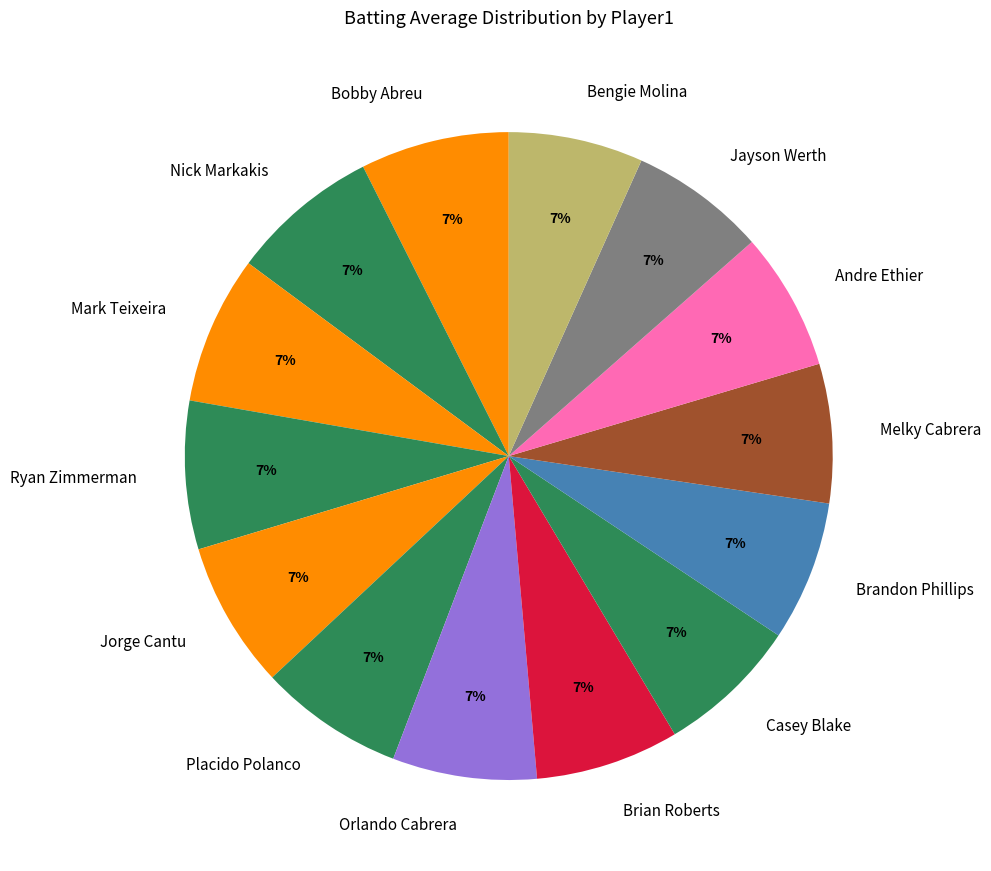

Is there any slice that represents more than half of the pie?

No